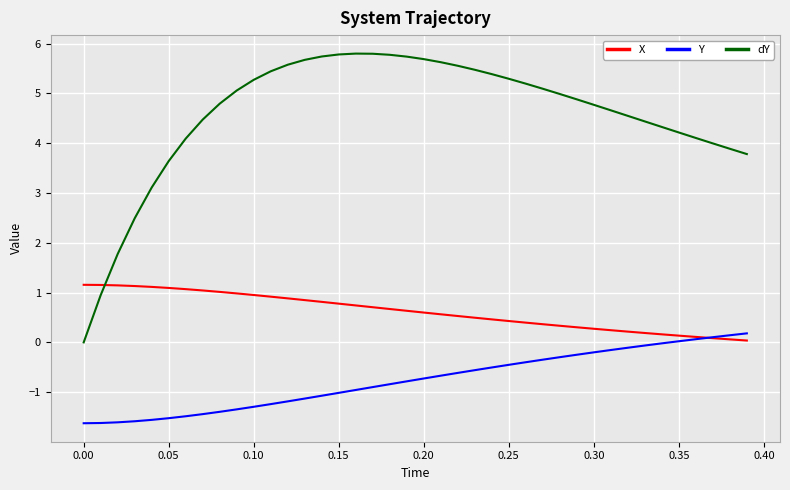

How many times do dY and X cross each other?

1